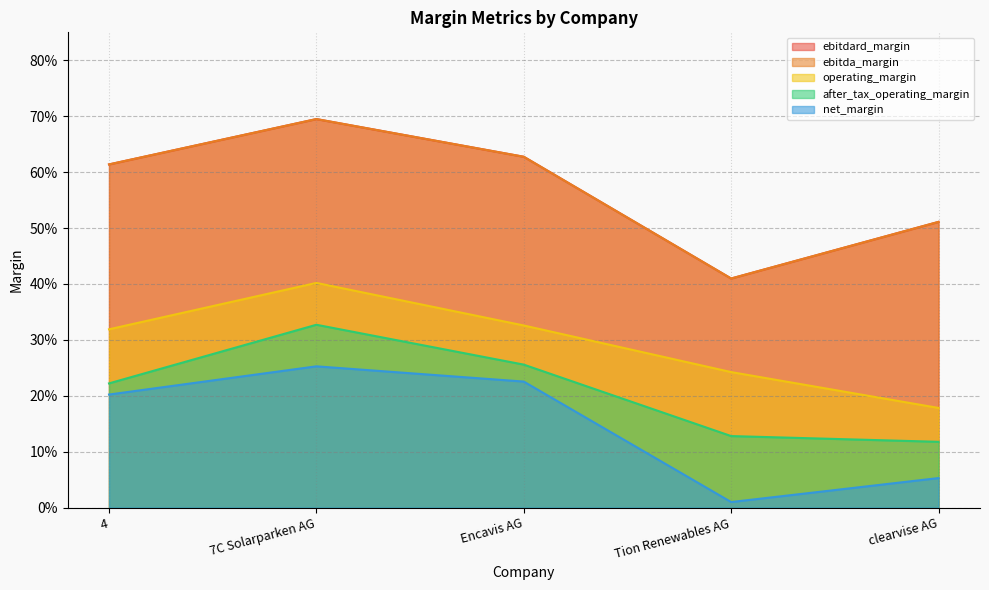

Rank the series by their maximum value, from highest to lowest.

ebitdard_margin, ebitda_margin, operating_margin, after_tax_operating_margin, net_margin